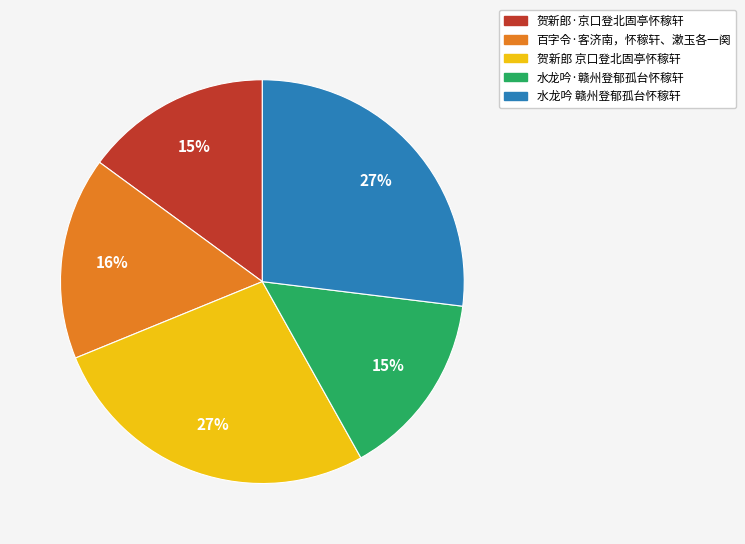

Is it true that 百字令·客济南，怀稼轩、漱玉各一阕 is 16% of the pie?

True